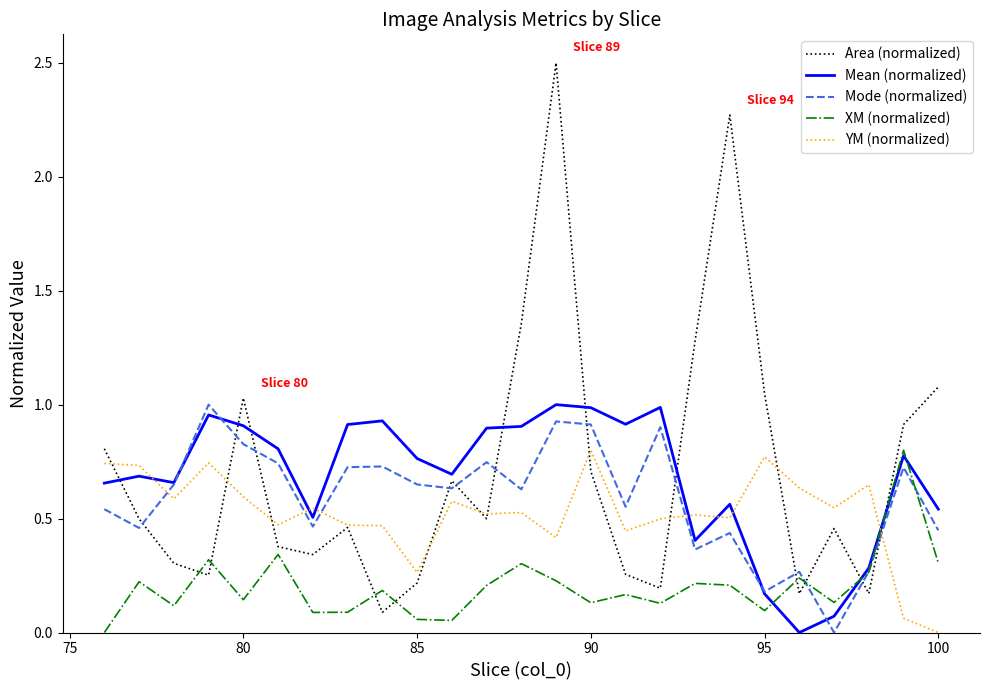

How many values in XM (normalized) are above zero?

24